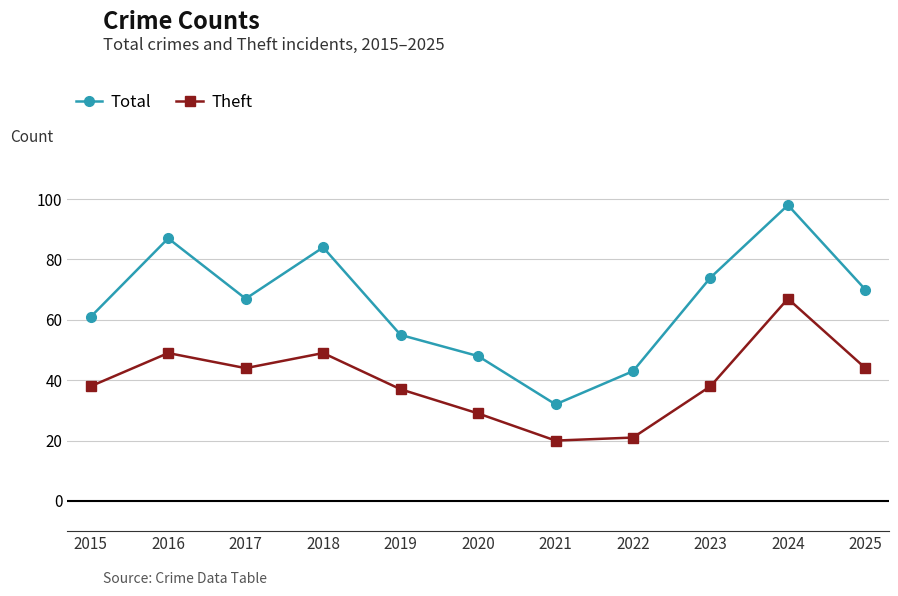

Reading left to right, list all the values displayed in this chart.

Total: 61	87	67	84	55	48	32	43	74	98	70
Theft: 38	49	44	49	37	29	20	21	38	67	44